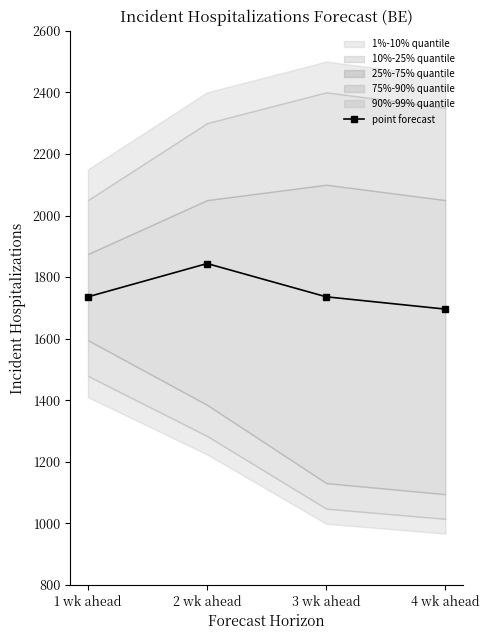

What is the difference between the maximum and second lowest values?

108